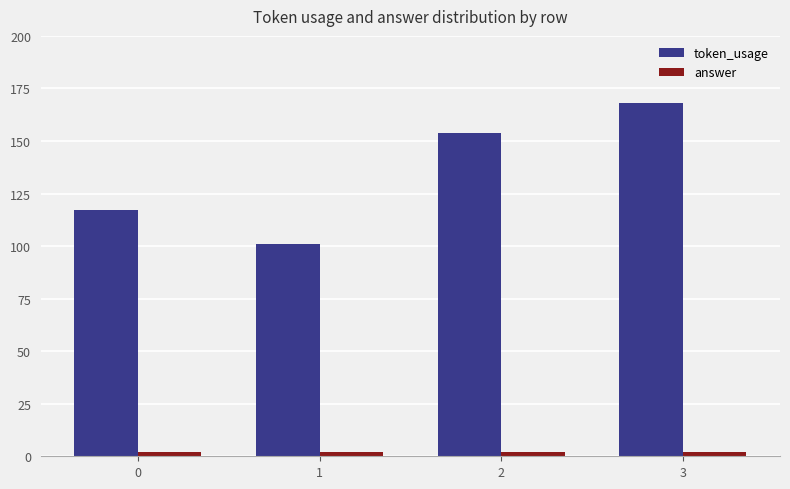

Between 0 and 2, which series saw the biggest shift?

token_usage